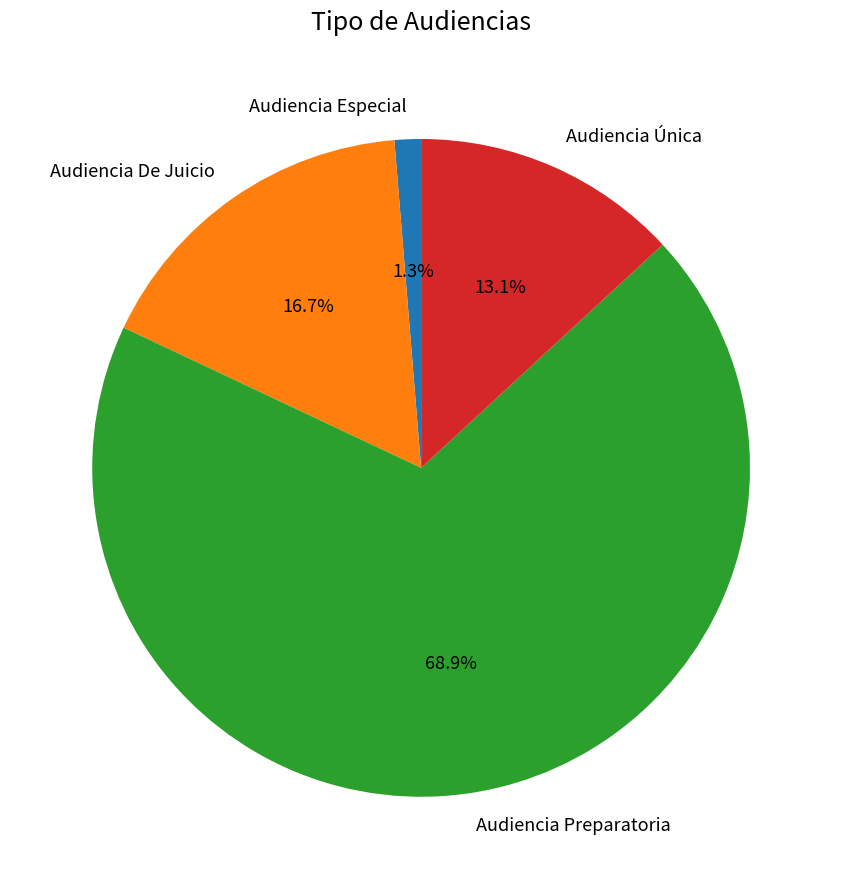

What portion of the pie excludes Audiencia De Juicio?

83.3%